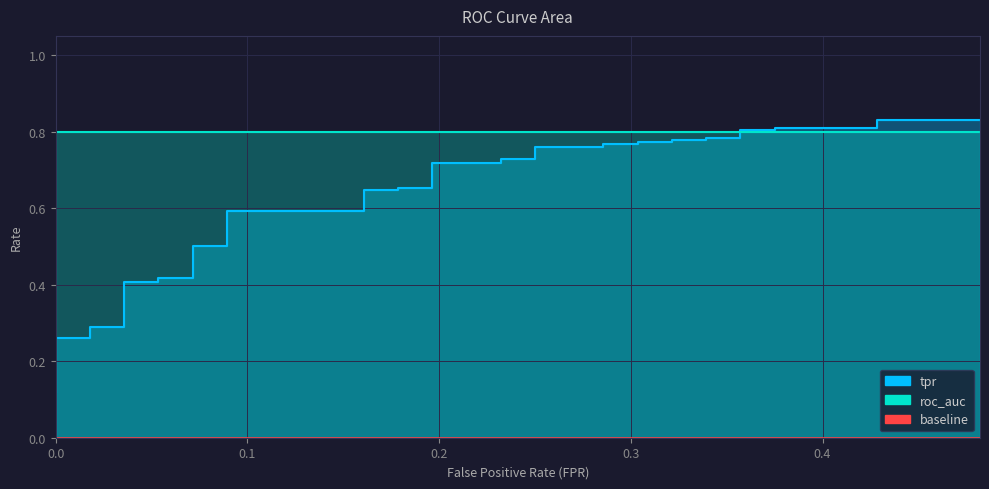

What is the sum of the roc_auc values at 22 and 24?

1.6